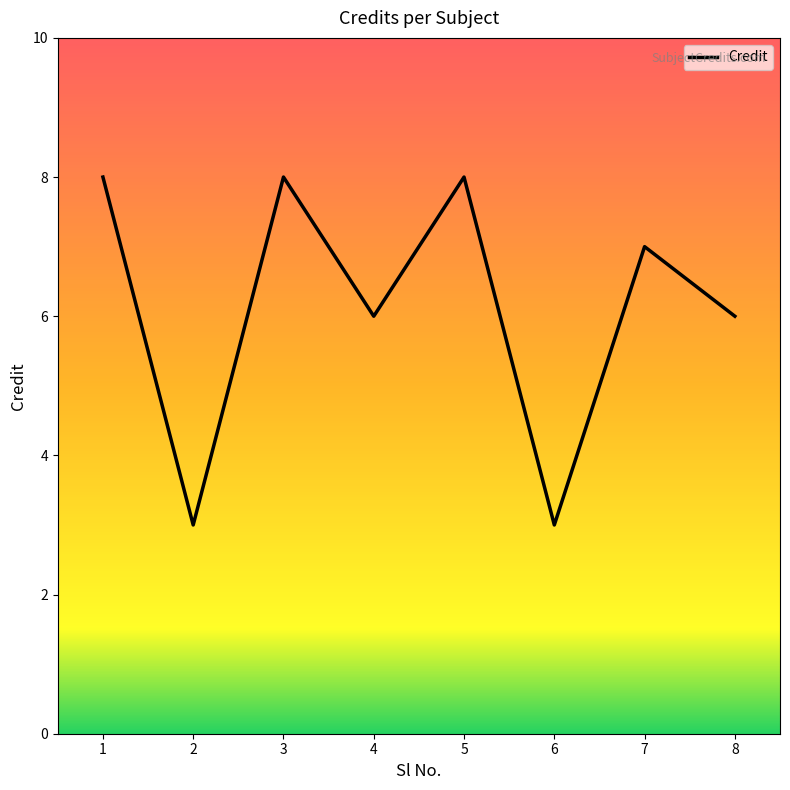

True or false: the data has more than 0 interior local peaks.

True